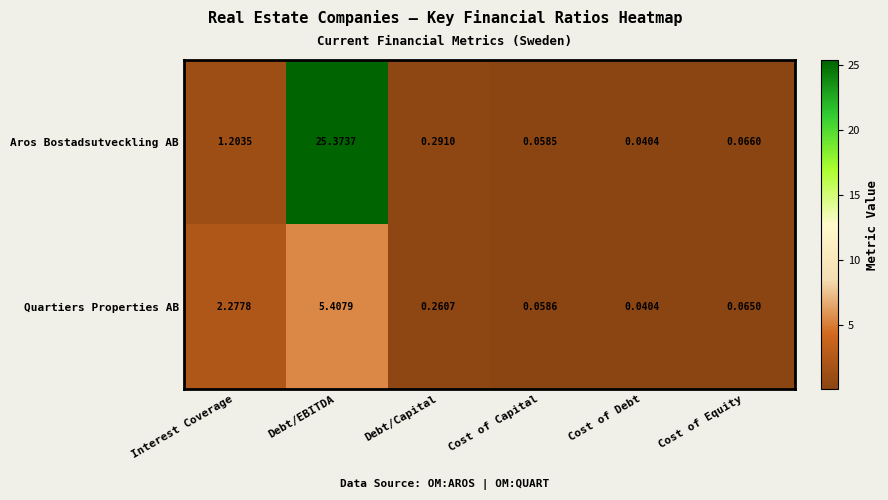

Which series has the largest range (max minus min)?

Aros Bostadsutveckling AB